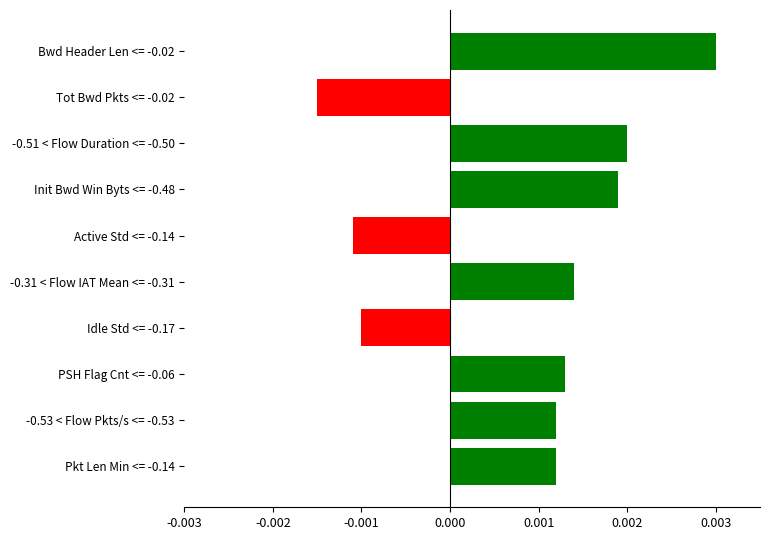

At which category does the chart reach its minimum across all series?

Tot Bwd Pkts <= -0.02